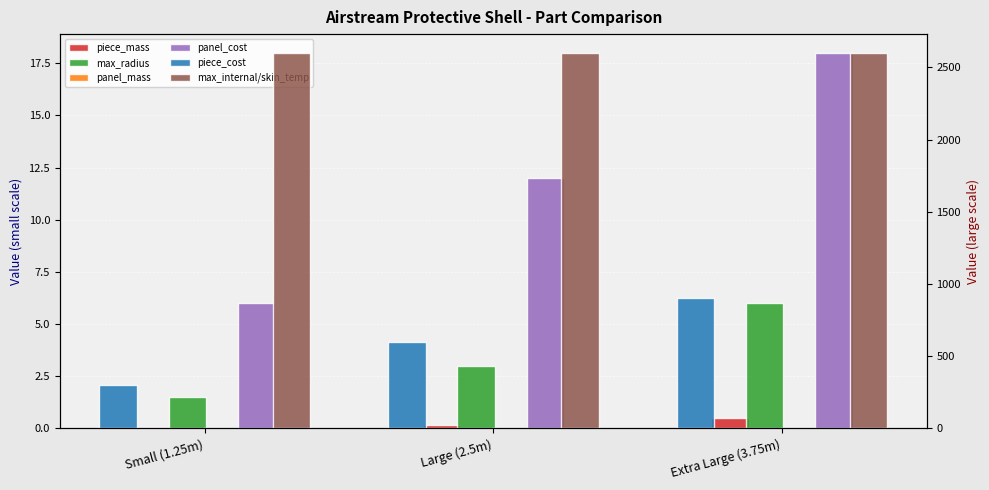

List the labels in order of piece_mass value, largest first.

Extra Large (3.75m), Large (2.5m), Small (1.25m)